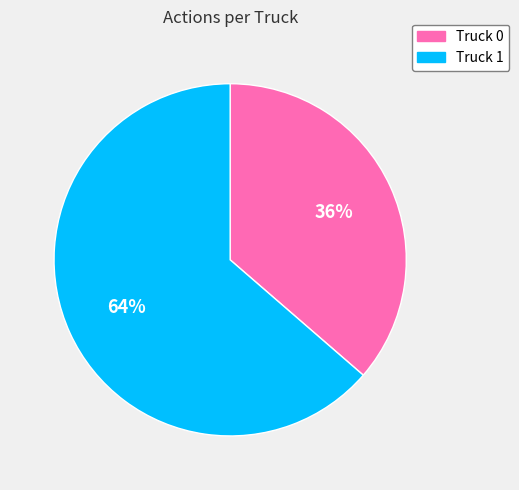

Which has a higher value, Truck 1 or Truck 0?

Truck 1